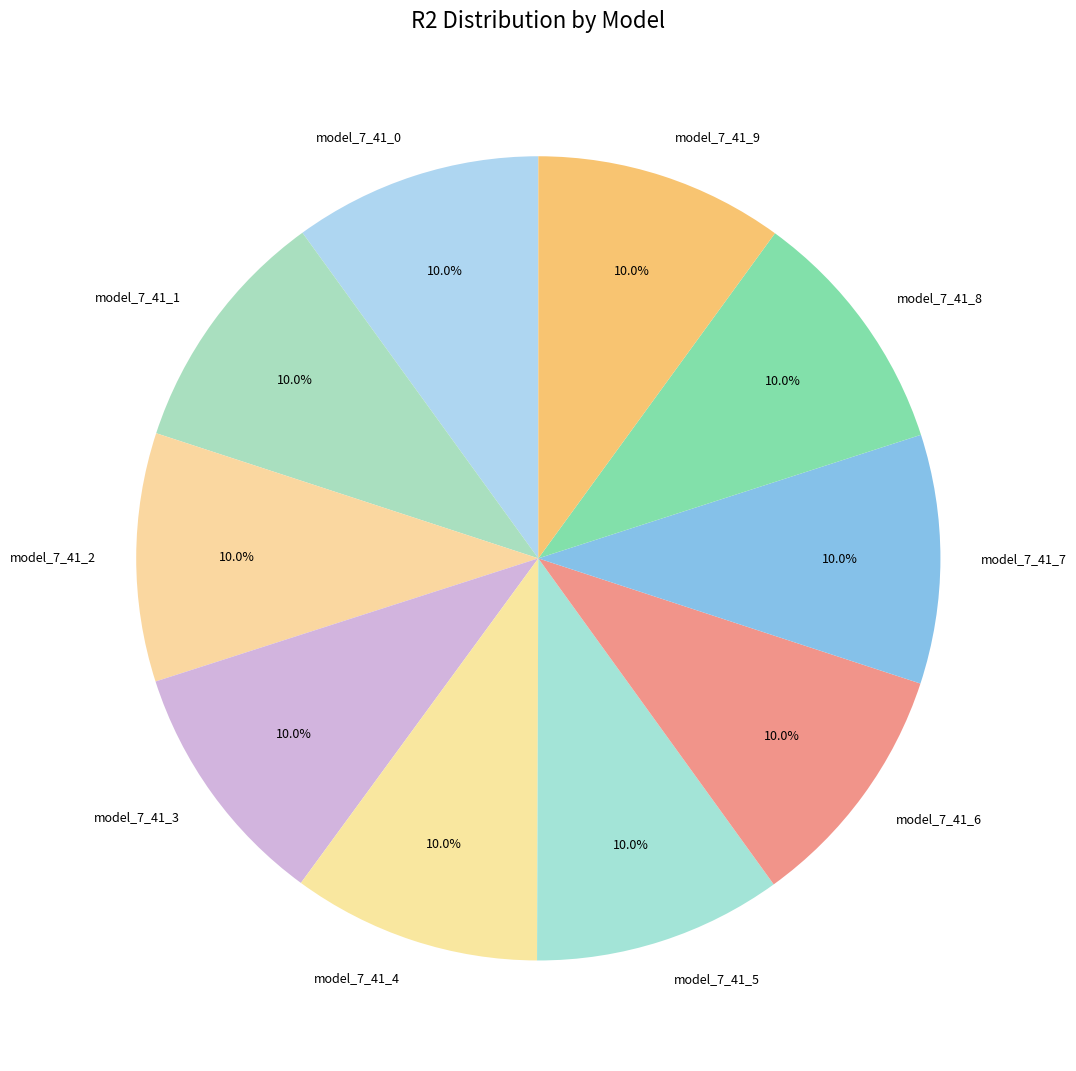

How many segments does this pie chart have?

10